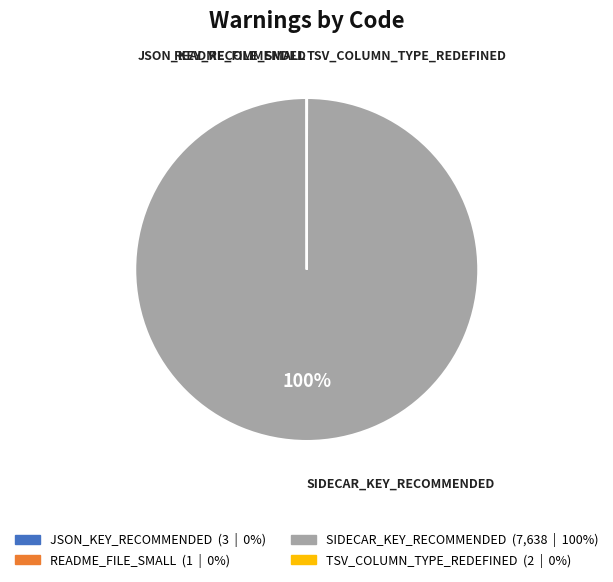

To the nearest percent, what is the difference between the largest and smallest slice percentages?

100%